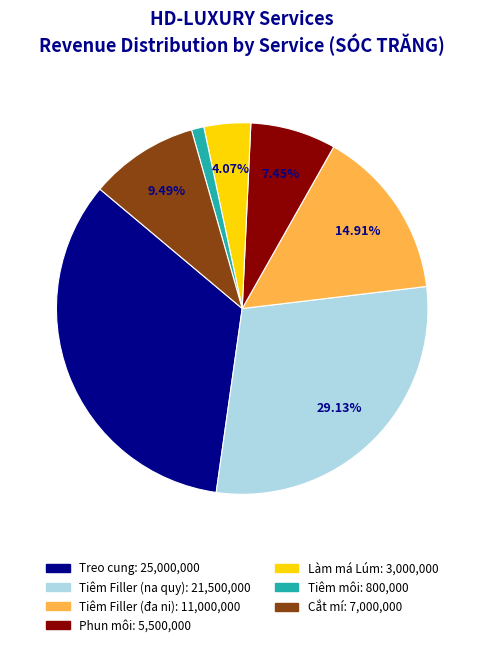

To the nearest percent, what portion does Tiêm Filler (đa ni) represent?

15%